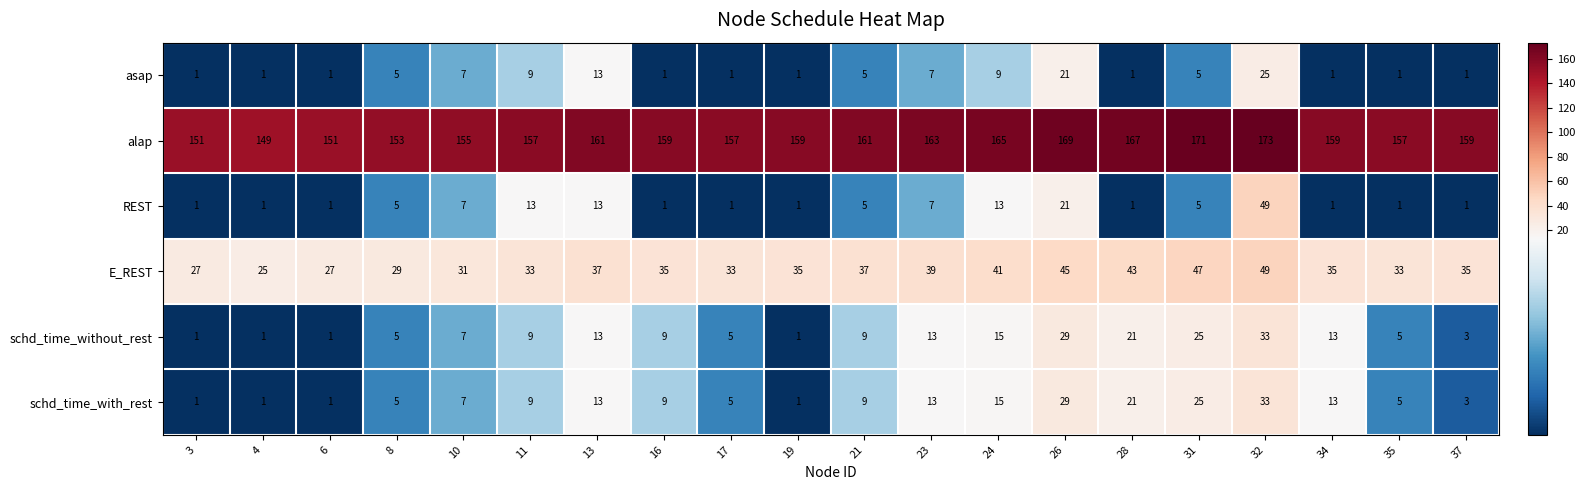

The value of schd_time_without_rest at 4 is 1. True or false?

True